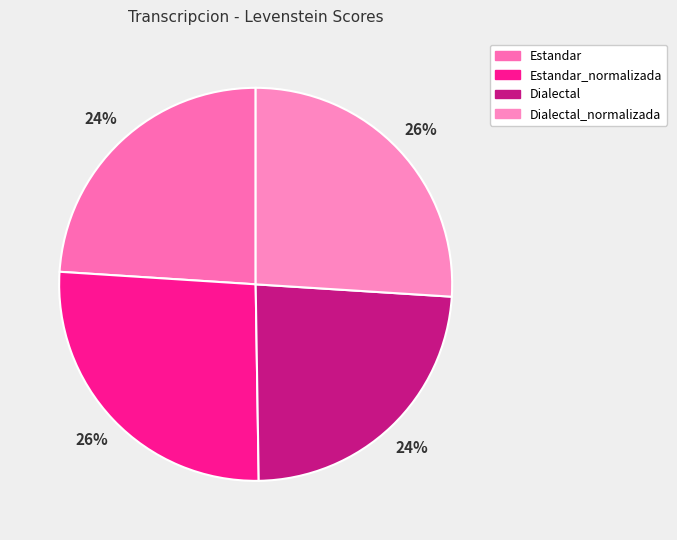

How many slices are in this pie chart?

4